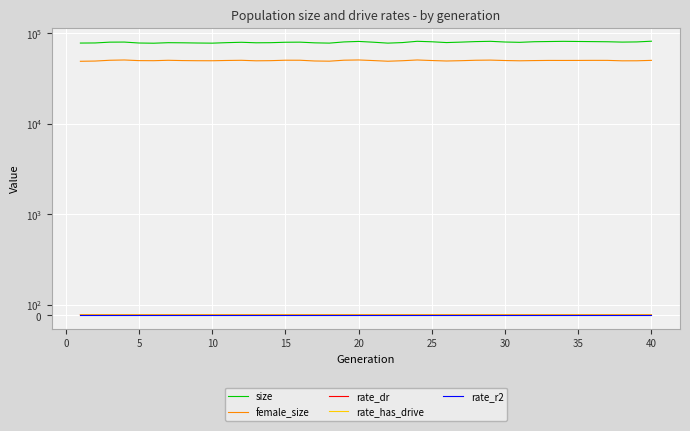

Which category has the highest value in the rate_dr series?

40